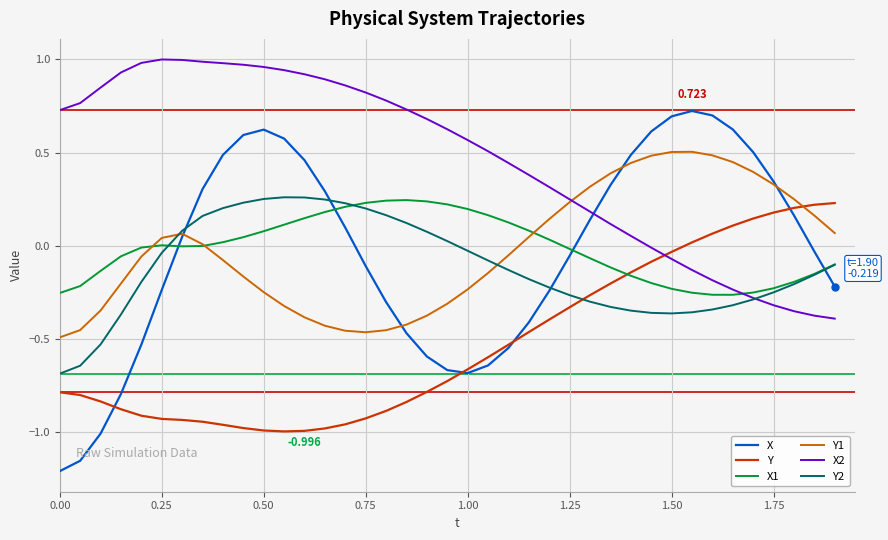

In X1, how many points are higher than both neighbors (excluding endpoints)?

2